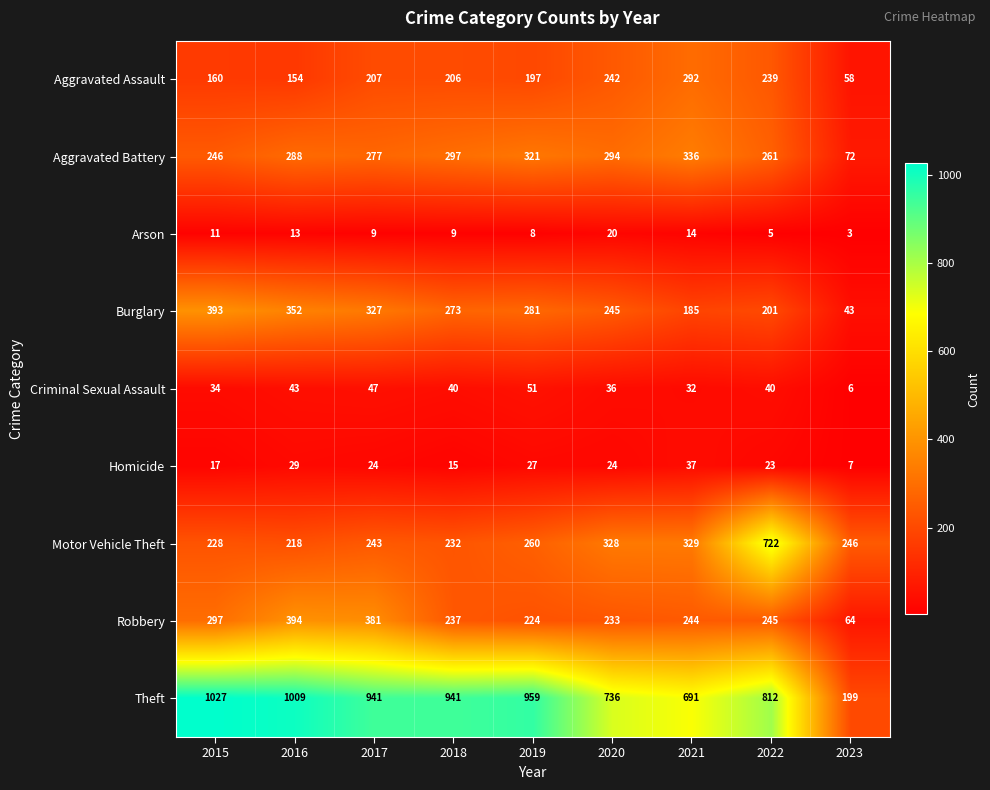

Where is Aggravated Assault nearest to the value 175?

2015